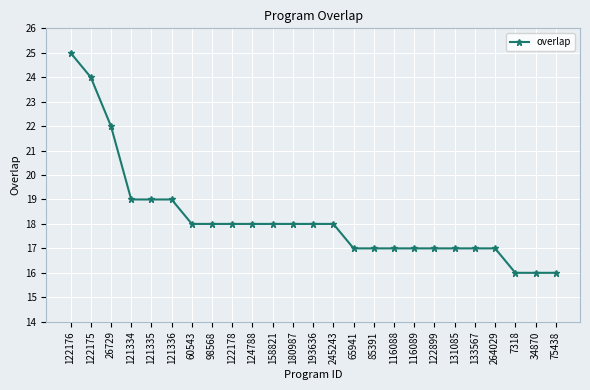

True or false: the data shows 17 at 133567.

True